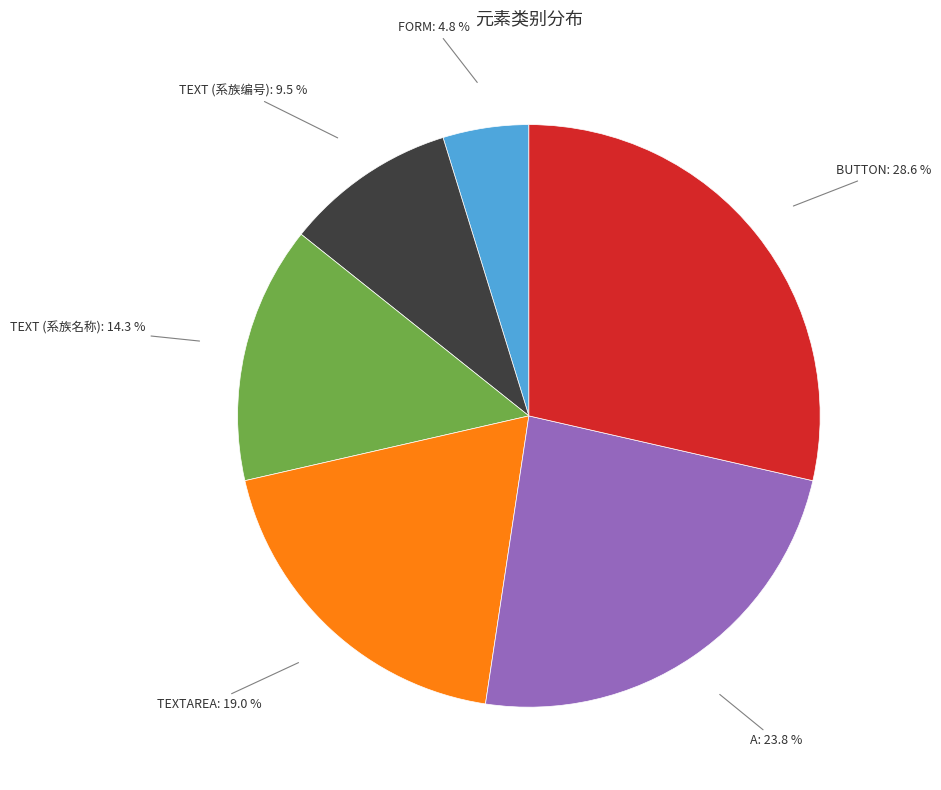

Is there any slice that represents more than half of the pie?

No